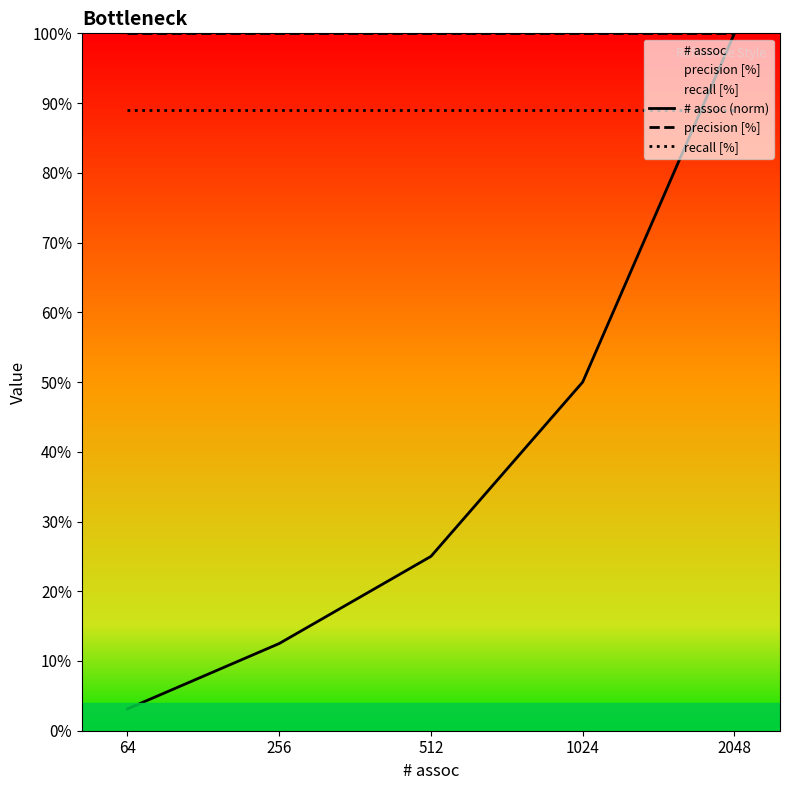

The recall [%] series shows 89.0 at 1024. True or false?

True